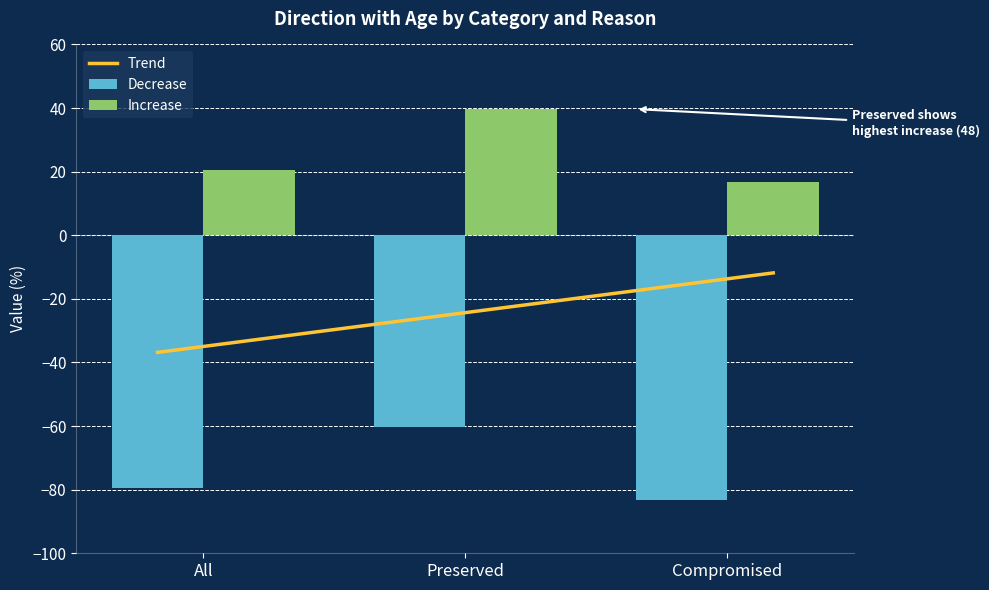

What is the label of the 3rd bar from the right?

All